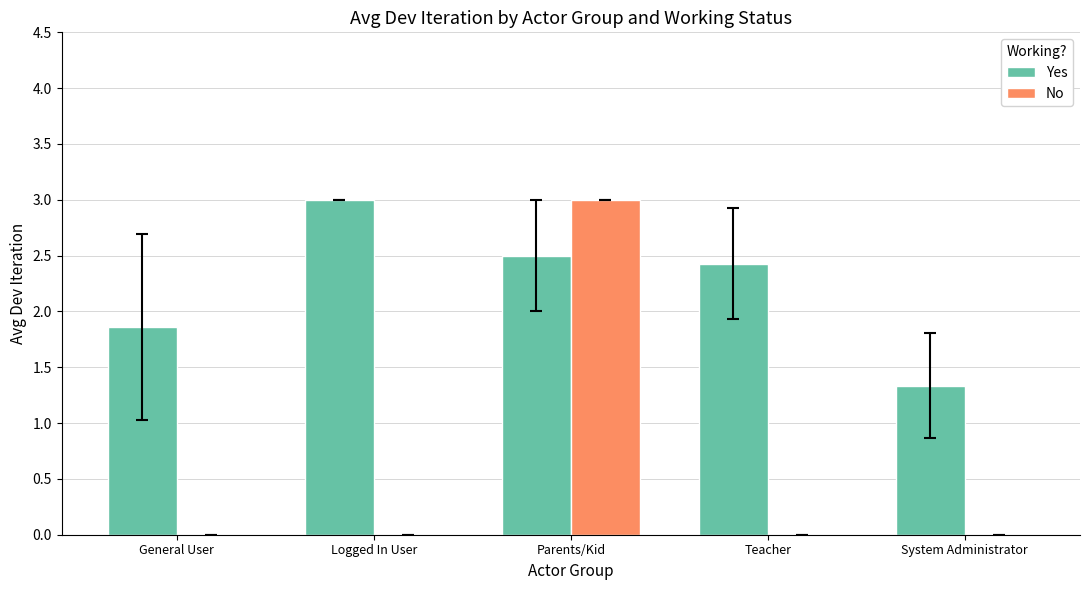

Does the chart contain stacked bars?

No